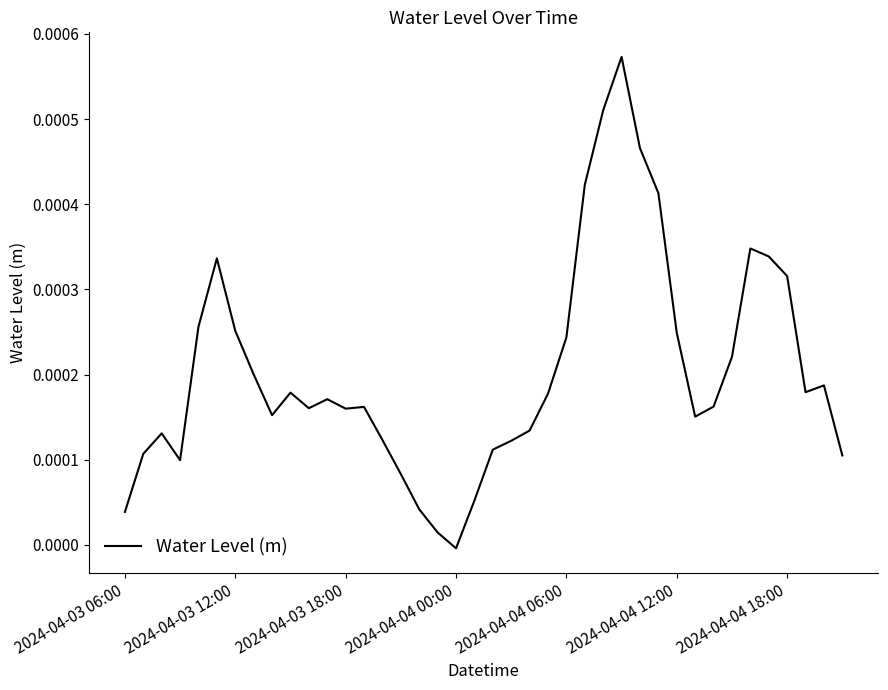

How many lines are shown in the chart?

1